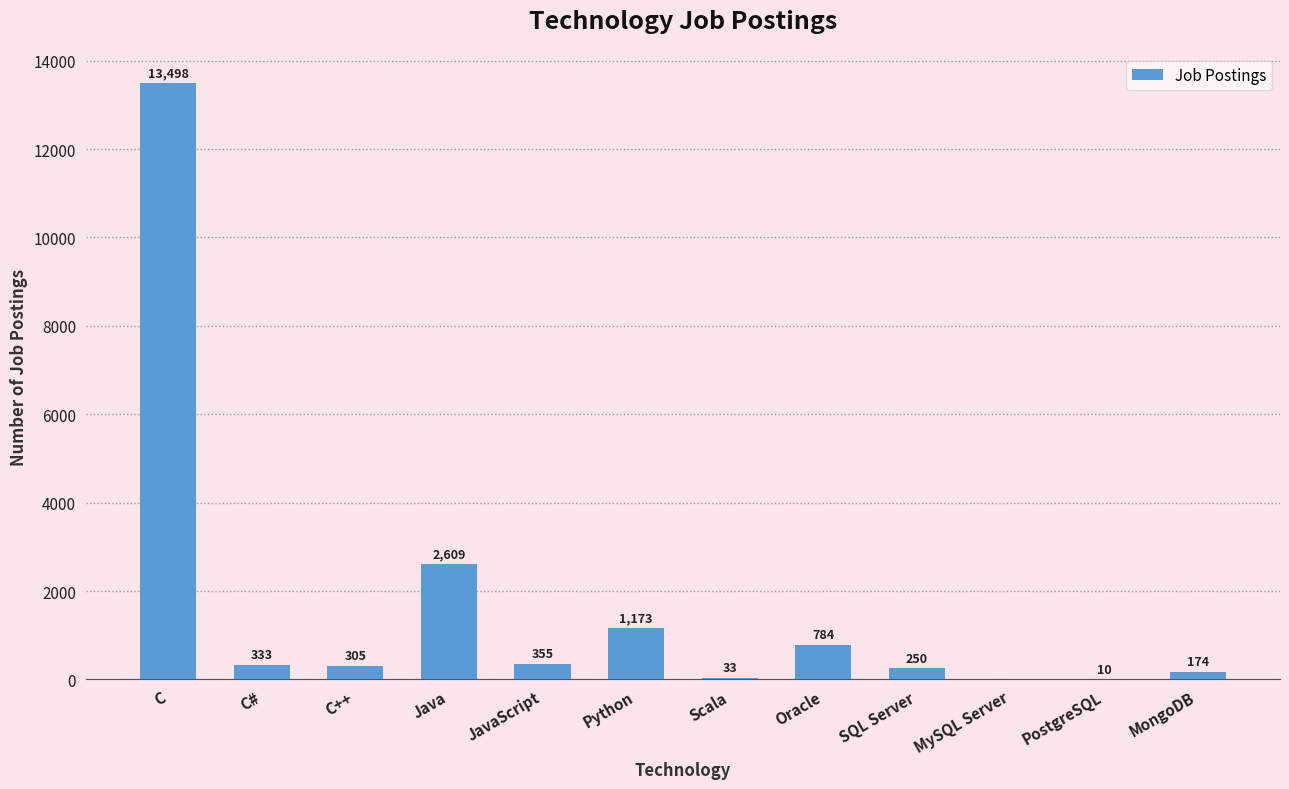

What is the greatest value displayed?

13498